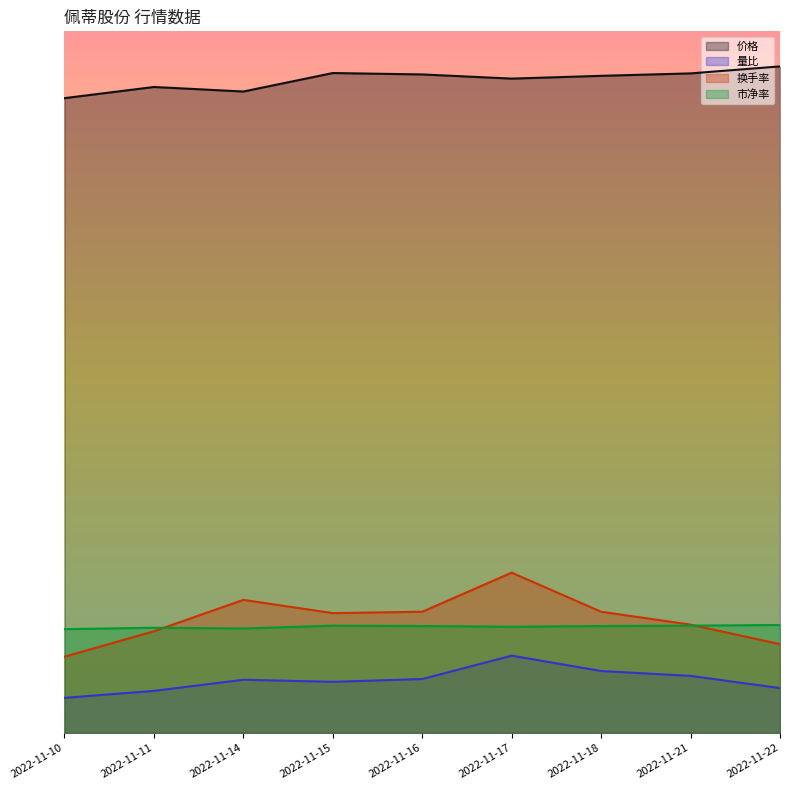

The value of 市净率 at 2022-11-15 is 4.9. True or false?

False